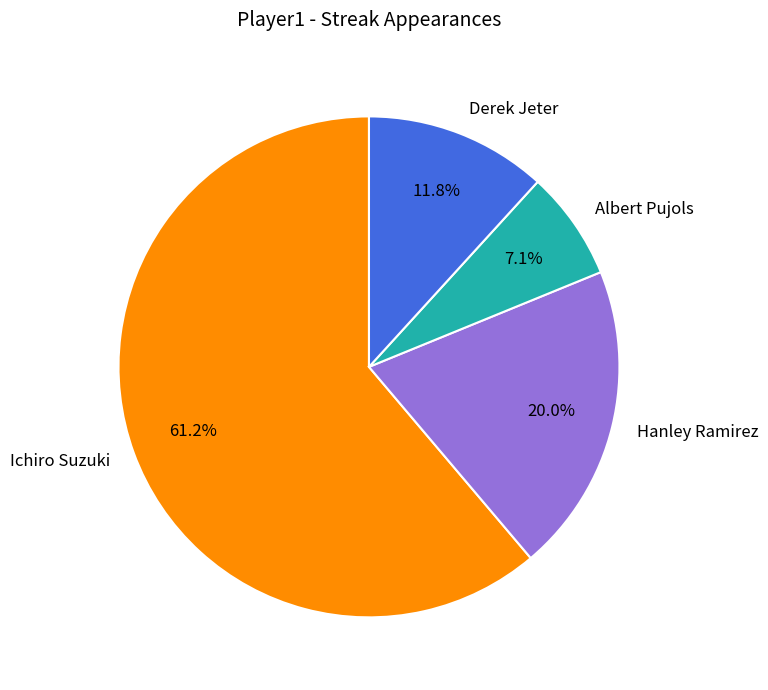

To the nearest percent, what is the difference between the Hanley Ramirez and Albert Pujols slice percentages?

13%